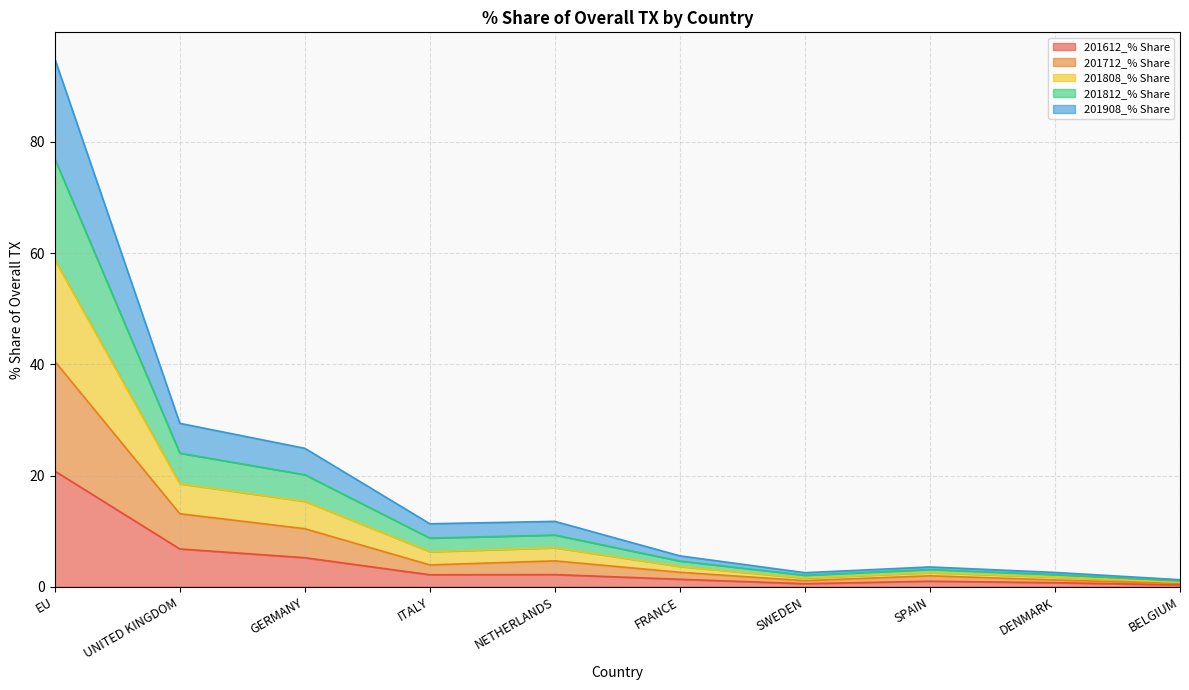

Rank the categories by 201808_% Share value from lowest to highest.

BELGIUM, SWEDEN, DENMARK, SPAIN, FRANCE, ITALY, NETHERLANDS, GERMANY, UNITED KINGDOM, EU